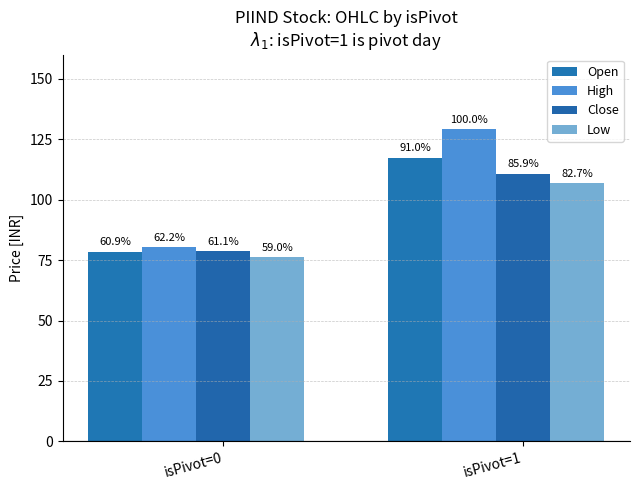

How many bars are there in total?

8